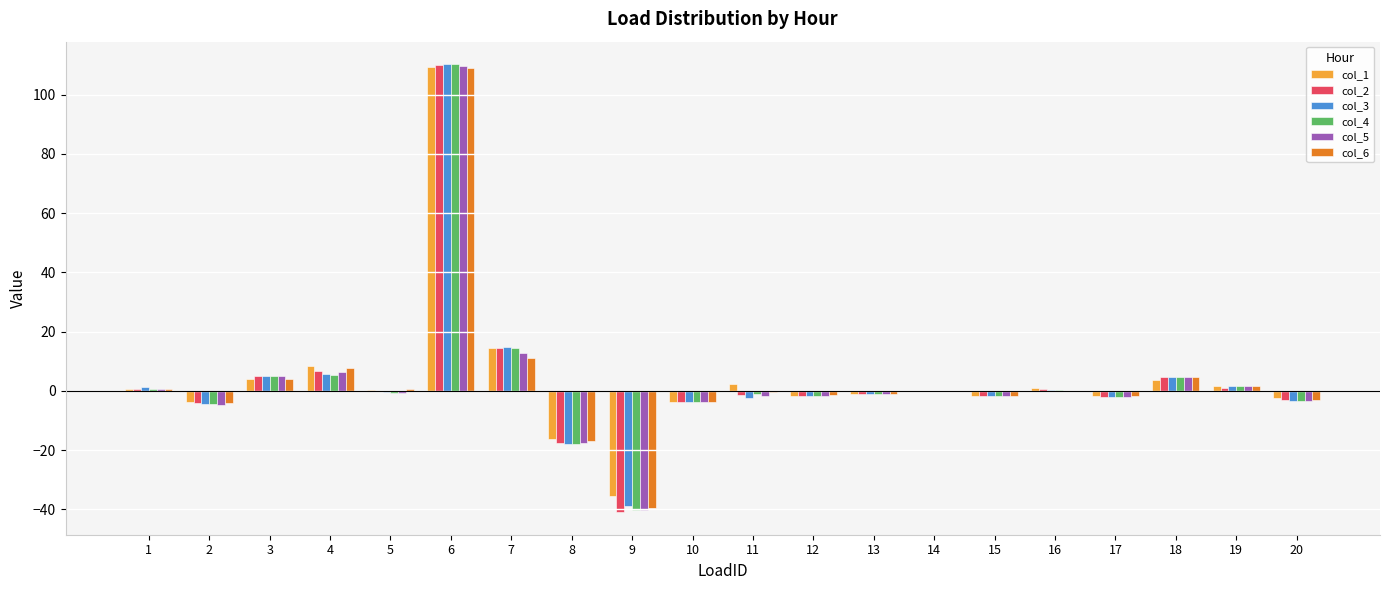

At which category is the sum across all series the highest?

6